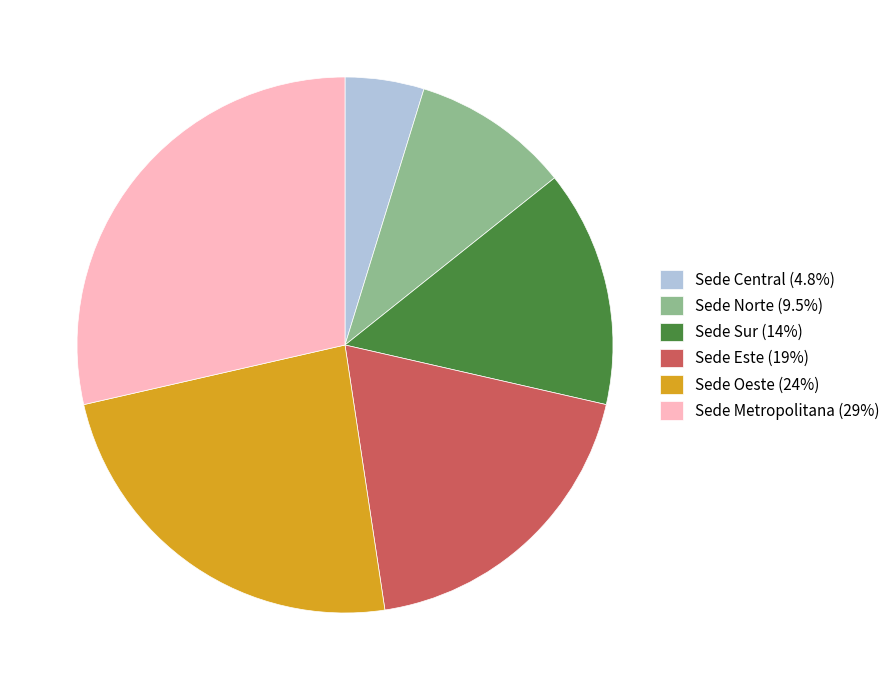

Which has a higher value, Sede Este or Sede Sur?

Sede Este